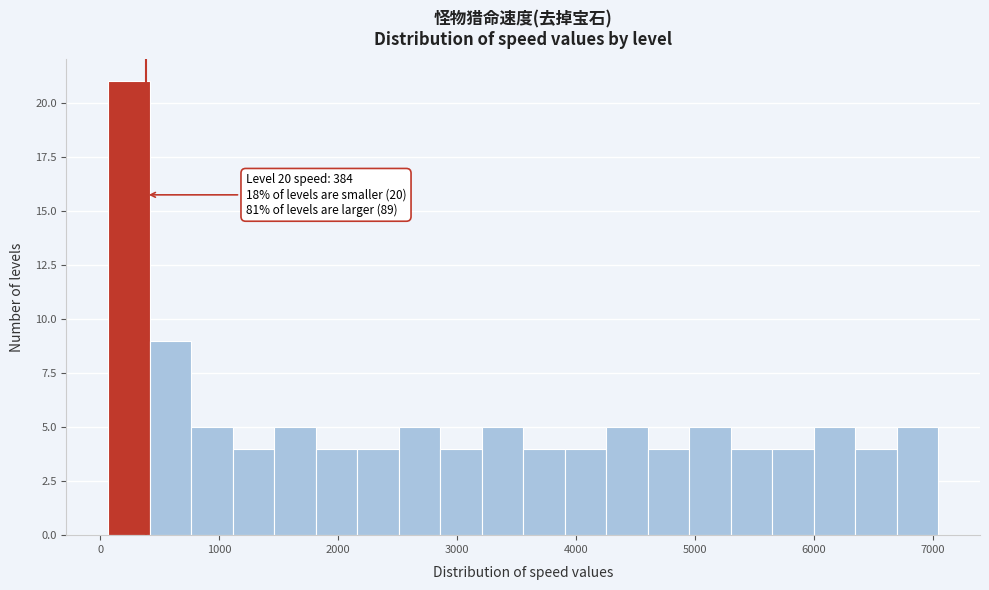

Around what value on the x-axis is the tallest bar? Give the approximate position of its centre, as read against the axis.

200